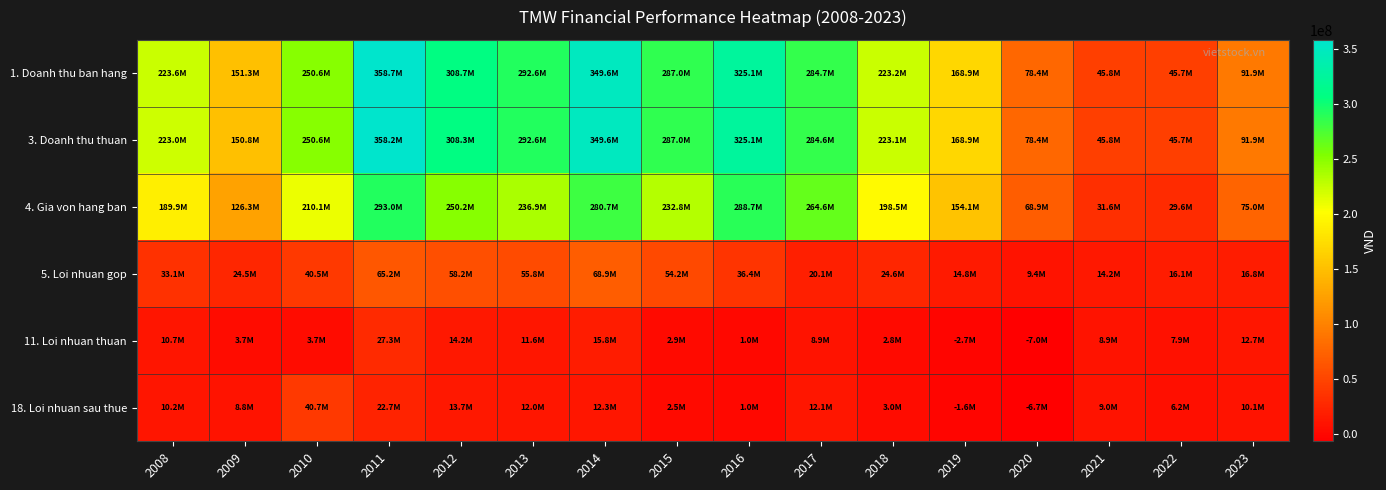

Reading left to right, transcribe all the data shown in this chart.

1. Doanh thu ban hang: 2008=223619435	2009=151294321	2010=250620125	2011=358706604	2012=308660281	2013=292645897	2014=349568342	2015=287012846	2016=325133142	2017=284748348	2018=223191102	2019=168900304	2020=78362701	2021=45751445	2022=45677902	2023=91860556
3. Doanh thu thuan: 2008=222959132	2009=150834339	2010=250555664	2011=358163353	2012=308343017	2013=292645897	2014=349565309	2015=286960644	2016=325132243	2017=284611998	2018=223139874	2019=168887825	2020=78362701	2021=45751445	2022=45677902	2023=91860556
4. Gia von hang ban: 2008=189891602	2009=126289832	2010=210071270	2011=292970397	2012=250154876	2013=236888756	2014=280678484	2015=232791157	2016=288708178	2017=264550388	2018=198505818	2019=154077114	2020=68948326	2021=31586242	2022=29605242	2023=75026732
5. Loi nhuan gop: 2008=33067530	2009=24544507	2010=40484394	2011=65192956	2012=58188141	2013=55757140	2014=68886825	2015=54169487	2016=36424065	2017=20061610	2018=24634056	2019=14810711	2020=9414375	2021=14165203	2022=16072659	2023=16833825
11. Loi nhuan thuan: 2008=10705315	2009=3683303	2010=3652368	2011=27333142	2012=14205882	2013=11593651	2014=15831413	2015=2888182	2016=966412	2017=8881751	2018=2787066	2019=-2666753	2020=-7037017	2021=8895801	2022=7898305	2023=12676940
18. Loi nhuan sau thue: 2008=10214914	2009=8823174	2010=40703499	2011=22711879	2012=13654039	2013=12019817	2014=12328401	2015=2456382	2016=1006623	2017=12072600	2018=2975221	2019=-1598784	2020=-6670408	2021=8980618	2022=6176882	2023=10104377